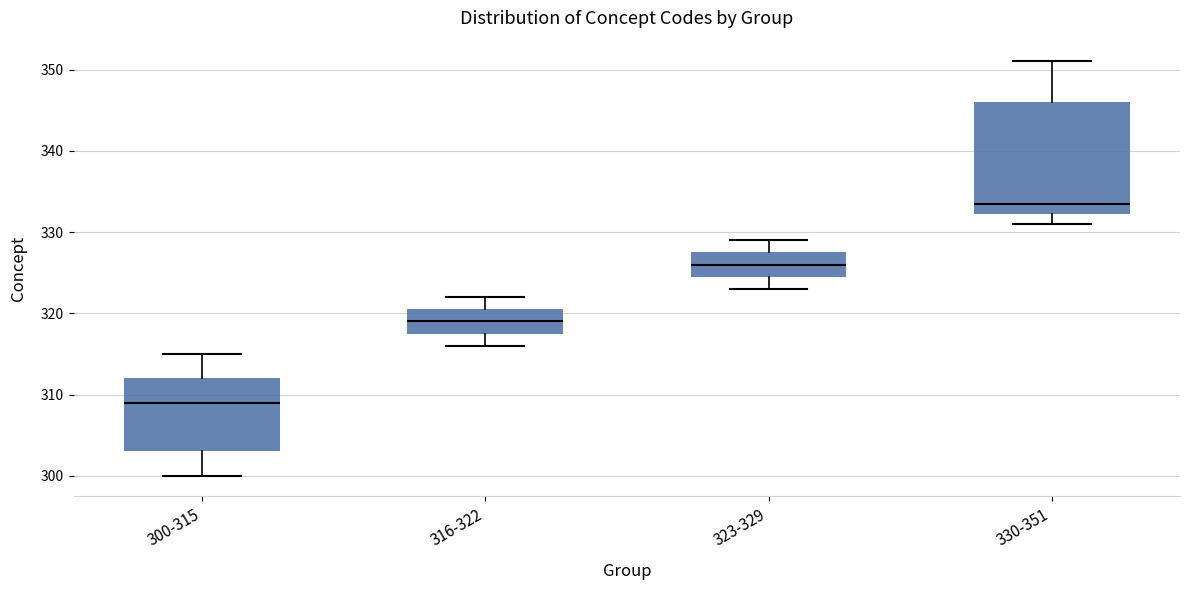

Where is the lower edge of the box for 300-315 on the y-axis? The values are not printed on the chart, so give them approximately, as read against the axis.

303